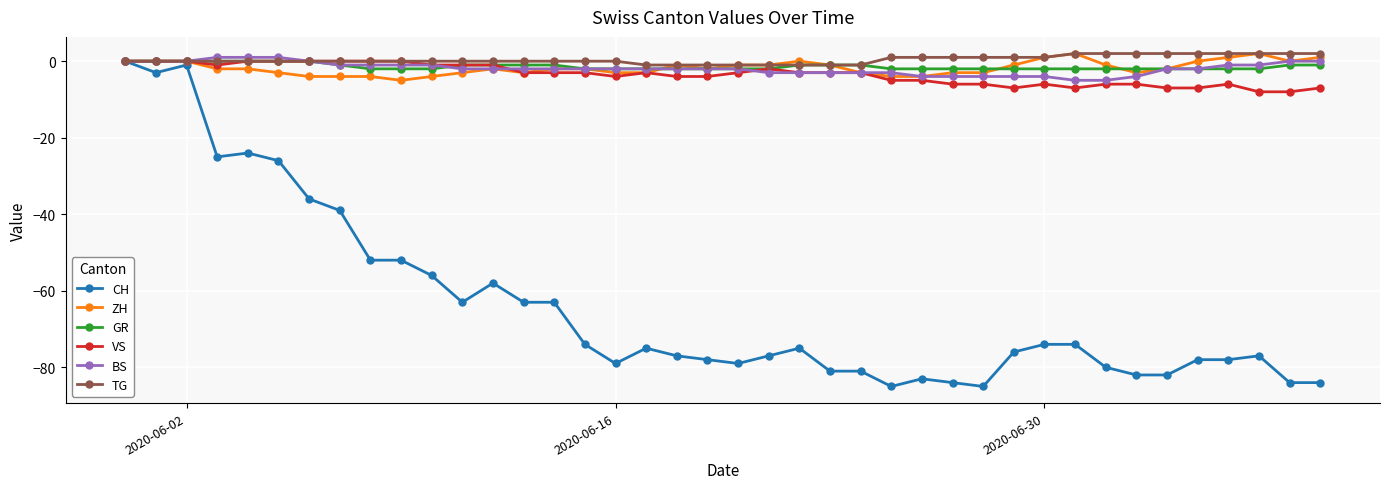

Reading left to right, extract all data points from this chart.

CH: 0	-3	-1	-25	-24	-26	-36	-39	-52	-52	-56	-63	-58	-63	-63	-74	-79	-75	-77	-78	-79	-77	-75	-81	-81	-85	-83	-84	-85	-76	-74	-74	-80	-82	-82	-78	-78	-77	-84	-84
ZH: 0	0	0	-2	-2	-3	-4	-4	-4	-5	-4	-3	-2	-3	-2	-2	-3	-3	-1	-2	-1	-1	0	-1	-3	-4	-4	-3	-3	-1	1	2	-1	-3	-2	0	1	2	0	1
GR: 0	0	0	0	0	0	0	-1	-2	-2	-2	-1	-1	-1	-1	-2	-2	-2	-2	-2	-2	-2	-1	-1	-1	-2	-2	-2	-2	-2	-2	-2	-2	-2	-2	-2	-2	-2	-1	-1
VS: 0	0	0	-1	0	0	0	0	0	0	-1	-1	-1	-3	-3	-3	-4	-3	-4	-4	-3	-2	-3	-3	-3	-5	-5	-6	-6	-7	-6	-7	-6	-6	-7	-7	-6	-8	-8	-7
BS: 0	0	0	1	1	1	0	-1	-1	-1	-1	-2	-2	-2	-2	-2	-2	-2	-2	-2	-2	-3	-3	-3	-3	-3	-4	-4	-4	-4	-4	-5	-5	-4	-2	-2	-1	-1	0	0
TG: 0	0	0	0	0	0	0	0	0	0	0	0	0	0	0	0	0	-1	-1	-1	-1	-1	-1	-1	-1	1	1	1	1	1	1	2	2	2	2	2	2	2	2	2